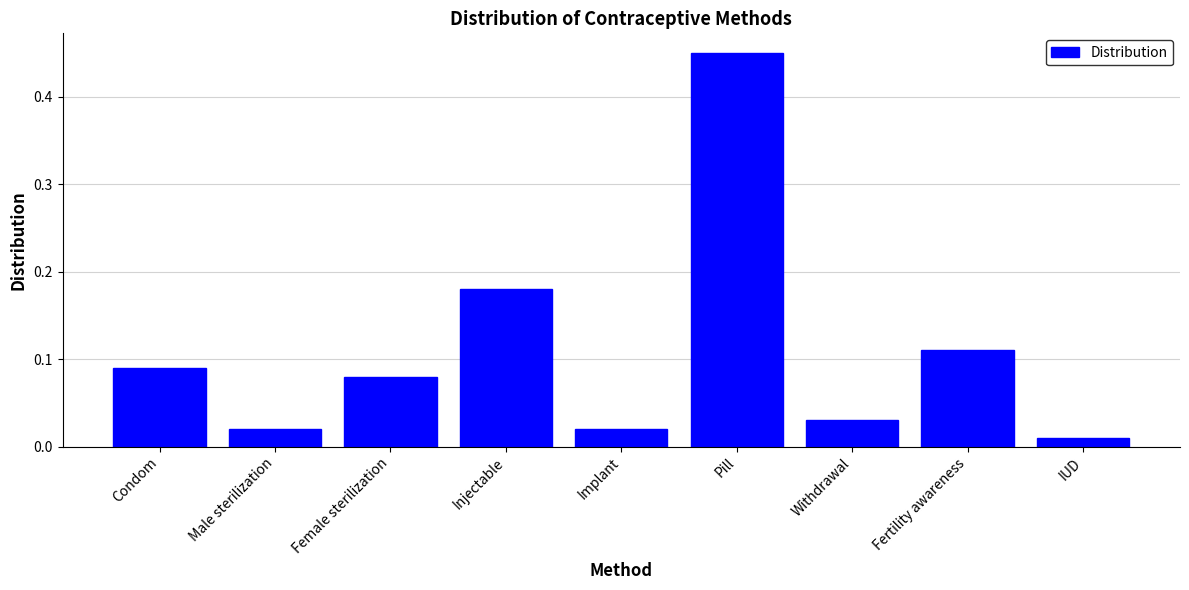

What position from the right is Fertility awareness?

2